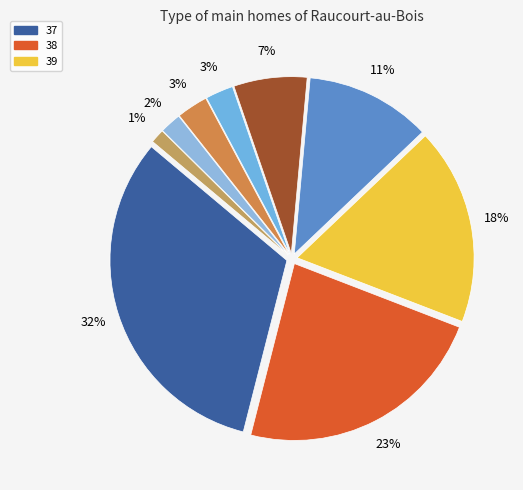

How many segments does this pie chart have?

9